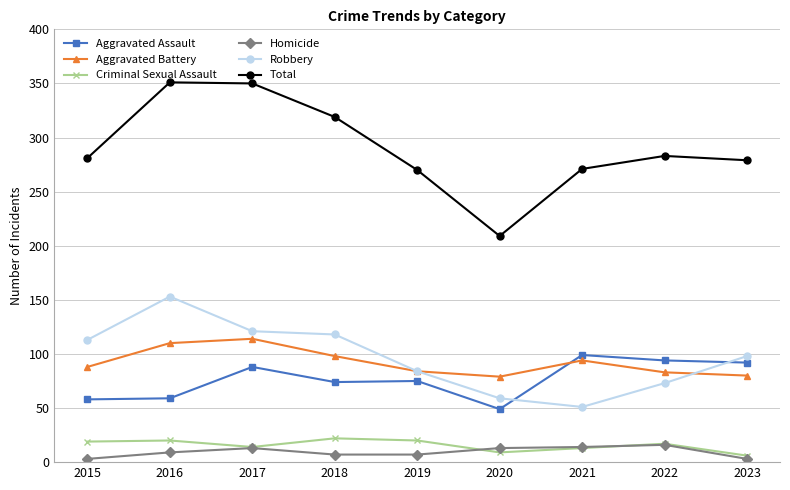

How many values in the Total series are below 281?

4